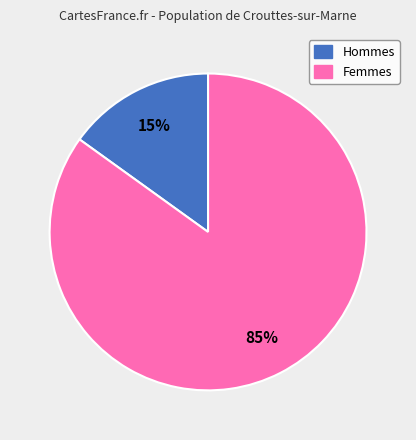

To the nearest percent, what is the average slice percentage?

50%